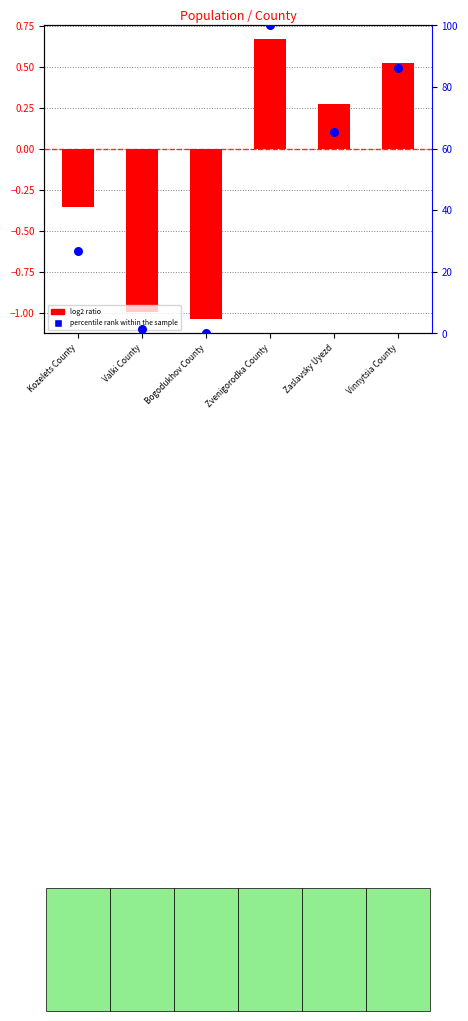

Which series has the largest total across all categories?

percentile rank within the sample